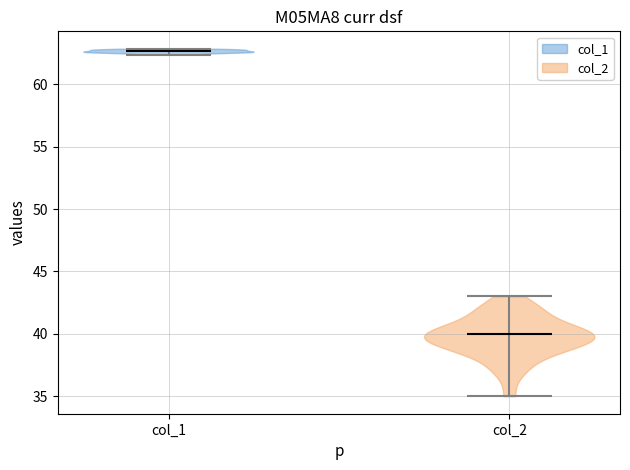

Reading left to right, read every violin against the y-axis: where its median line is, and the lowest and highest points it reaches. The values are not printed on the chart, so give them approximately, as read against the axis.

col_1: median line 62.5, lowest point 62.5, highest point 63.0
col_2: median line 40.0, lowest point 35.0, highest point 43.0